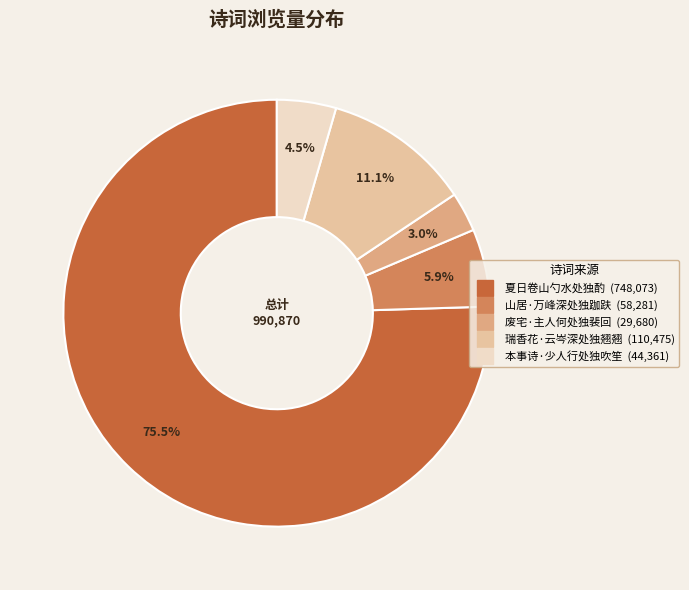

Which slice represents more than half of the pie?

夏日卷山勺水处独酌